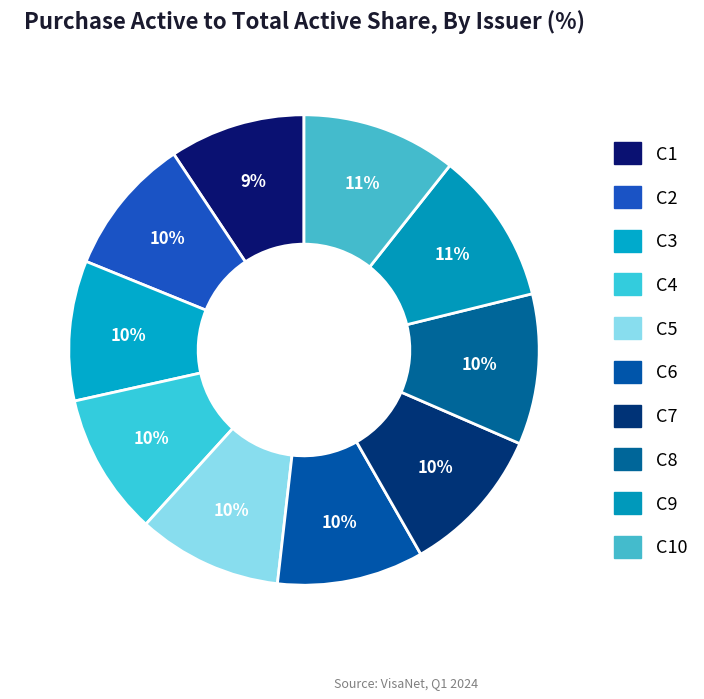

How many slices are in this pie chart?

10